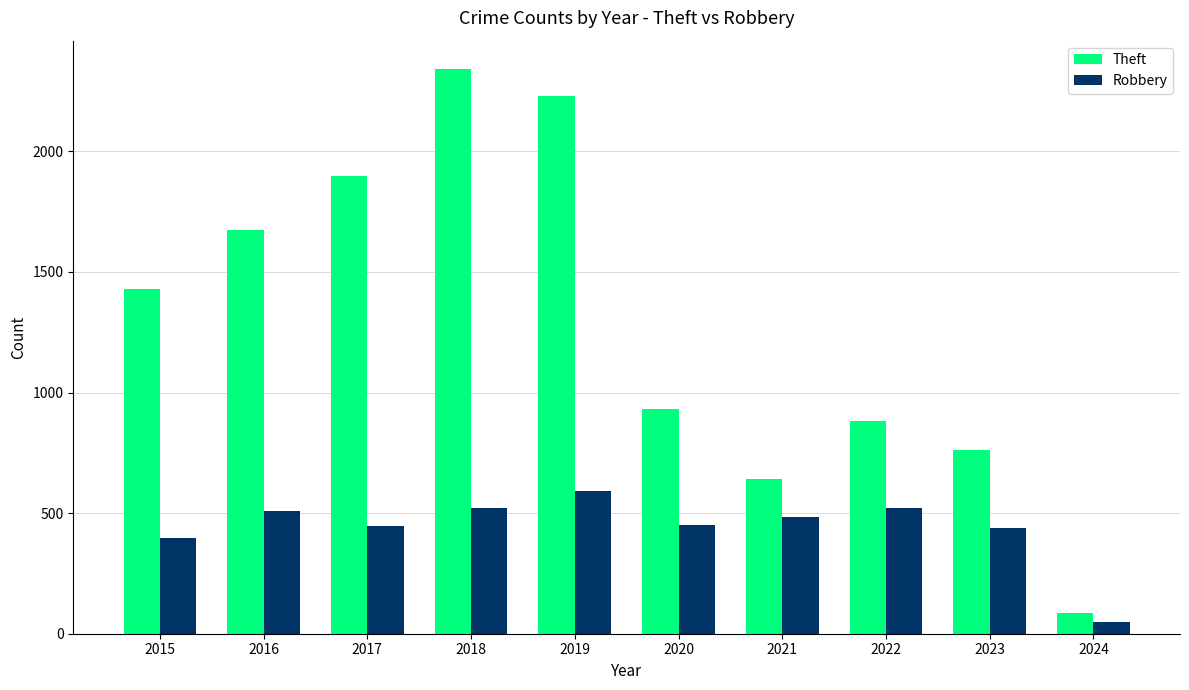

What is the spread (max minus min) of values at 2018?

1822